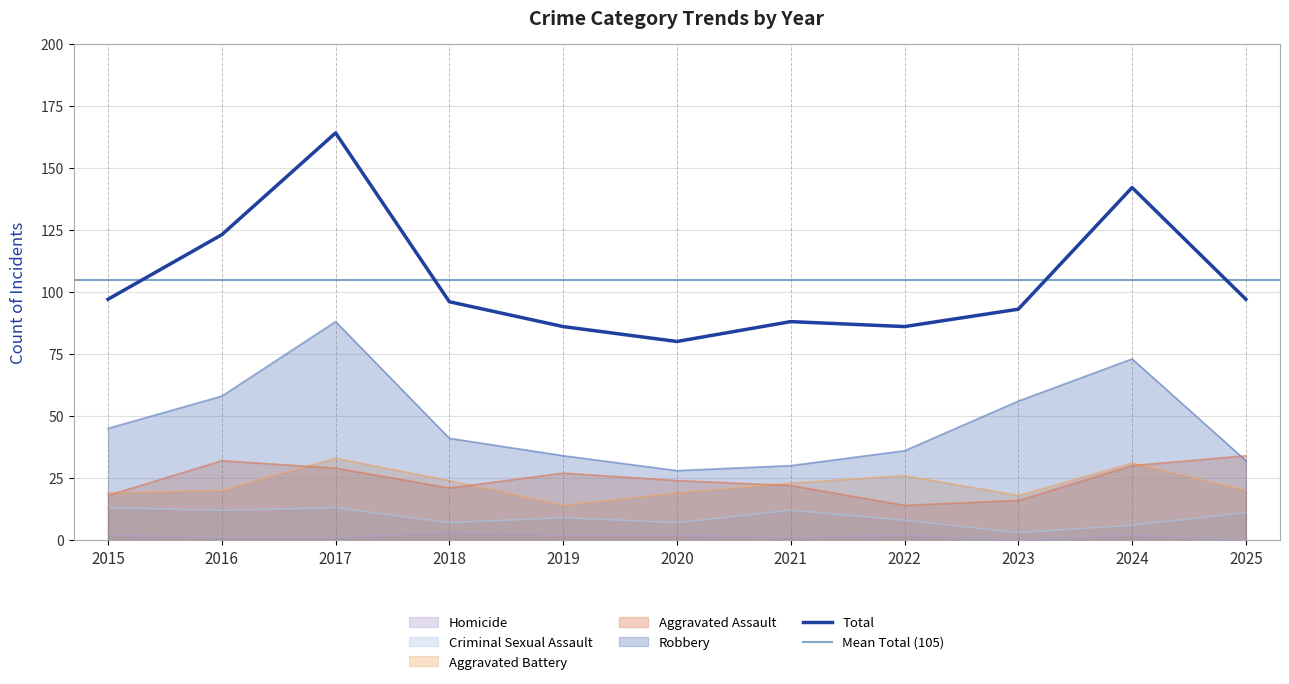

Where does the Aggravated Assault series first go above 24?

2016